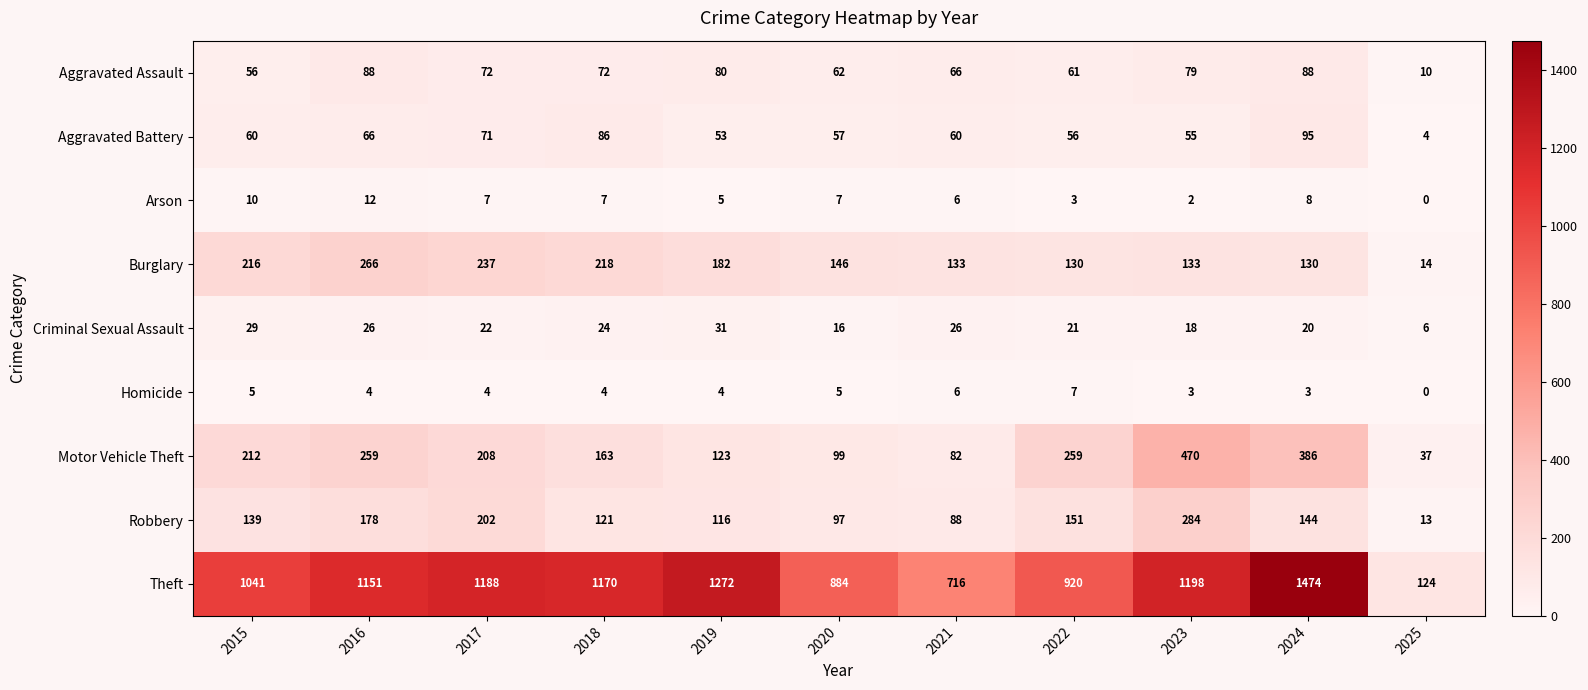

At how many categories does at least one series exceed 397?

10